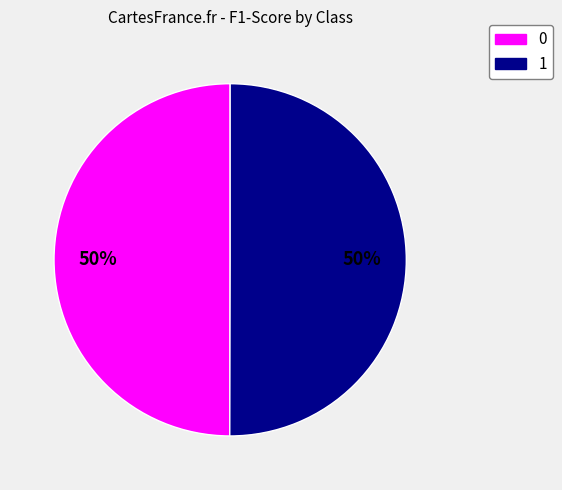

True or false: 1 accounts for 37% of the total.

False